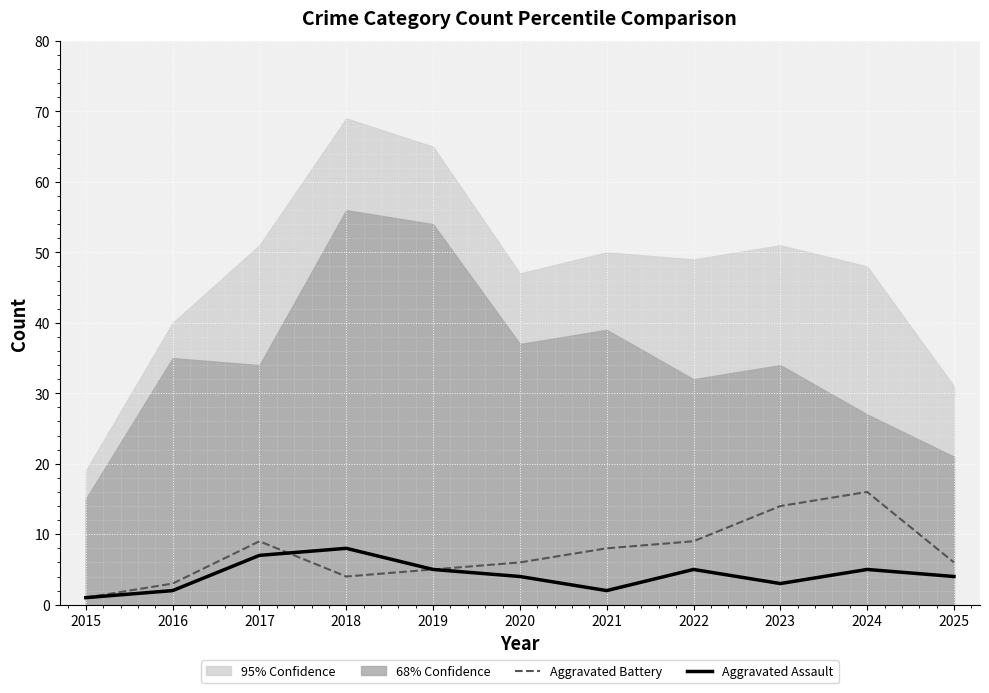

The Aggravated Assault series shows 5 at 2022. True or false?

True